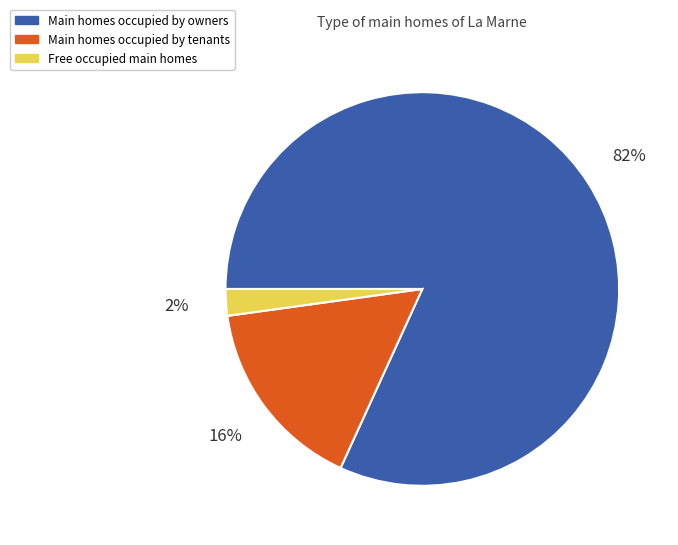

Which slice is the largest?

Main homes occupied by owners